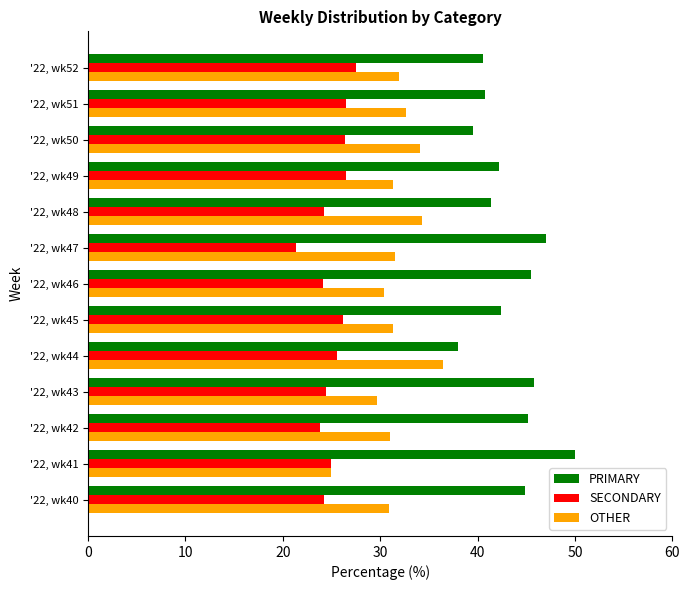

What are all the series names shown in the legend?

PRIMARY, SECONDARY, OTHER